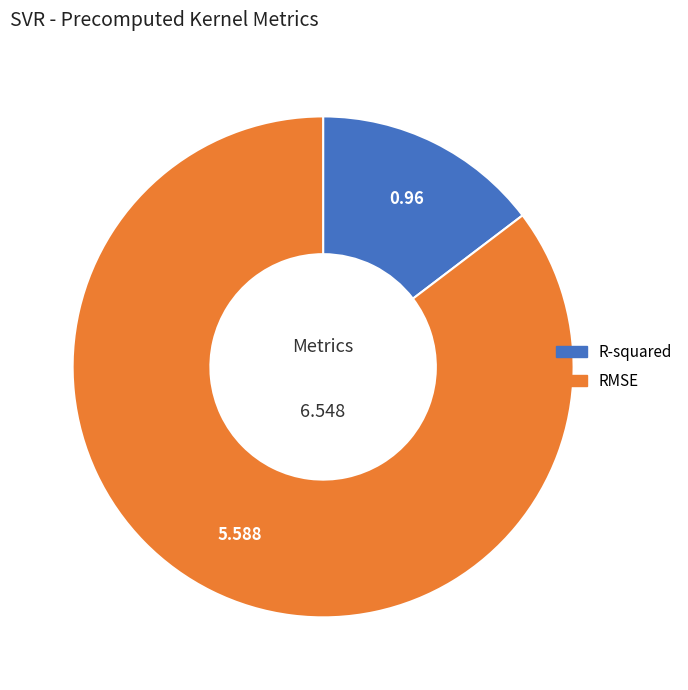

Which slice is the largest?

RMSE